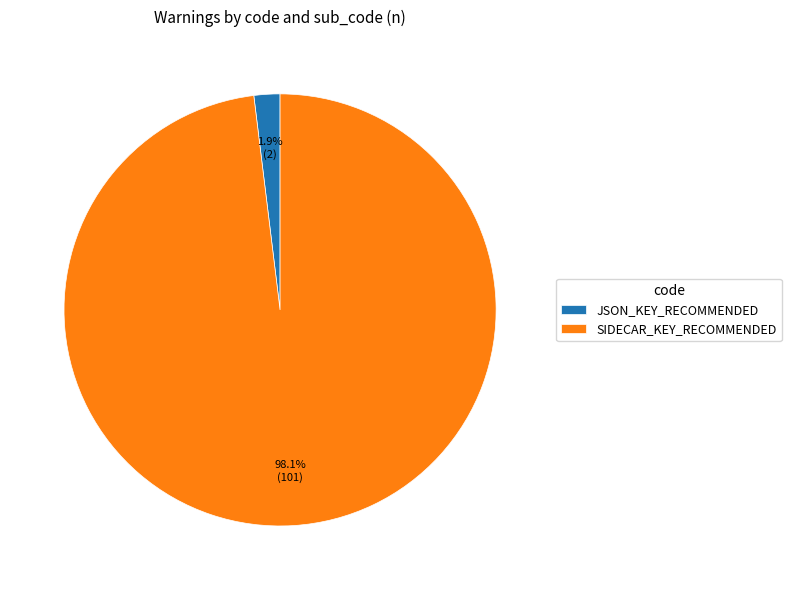

Which has a higher value, SIDECAR_KEY_RECOMMENDED or JSON_KEY_RECOMMENDED?

SIDECAR_KEY_RECOMMENDED